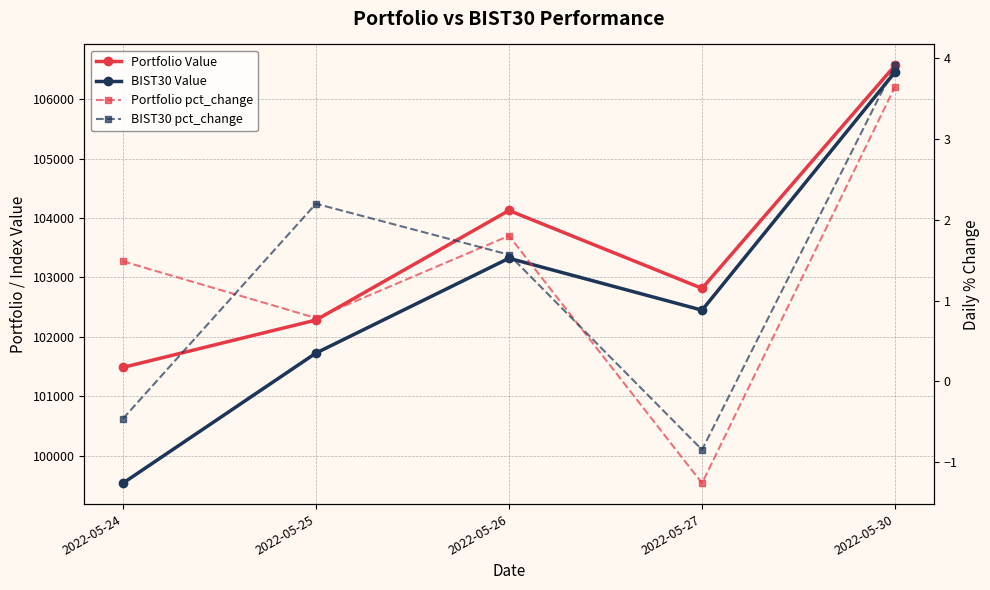

In BIST30 Value, how many points are lower than both neighbors (excluding endpoints)?

1